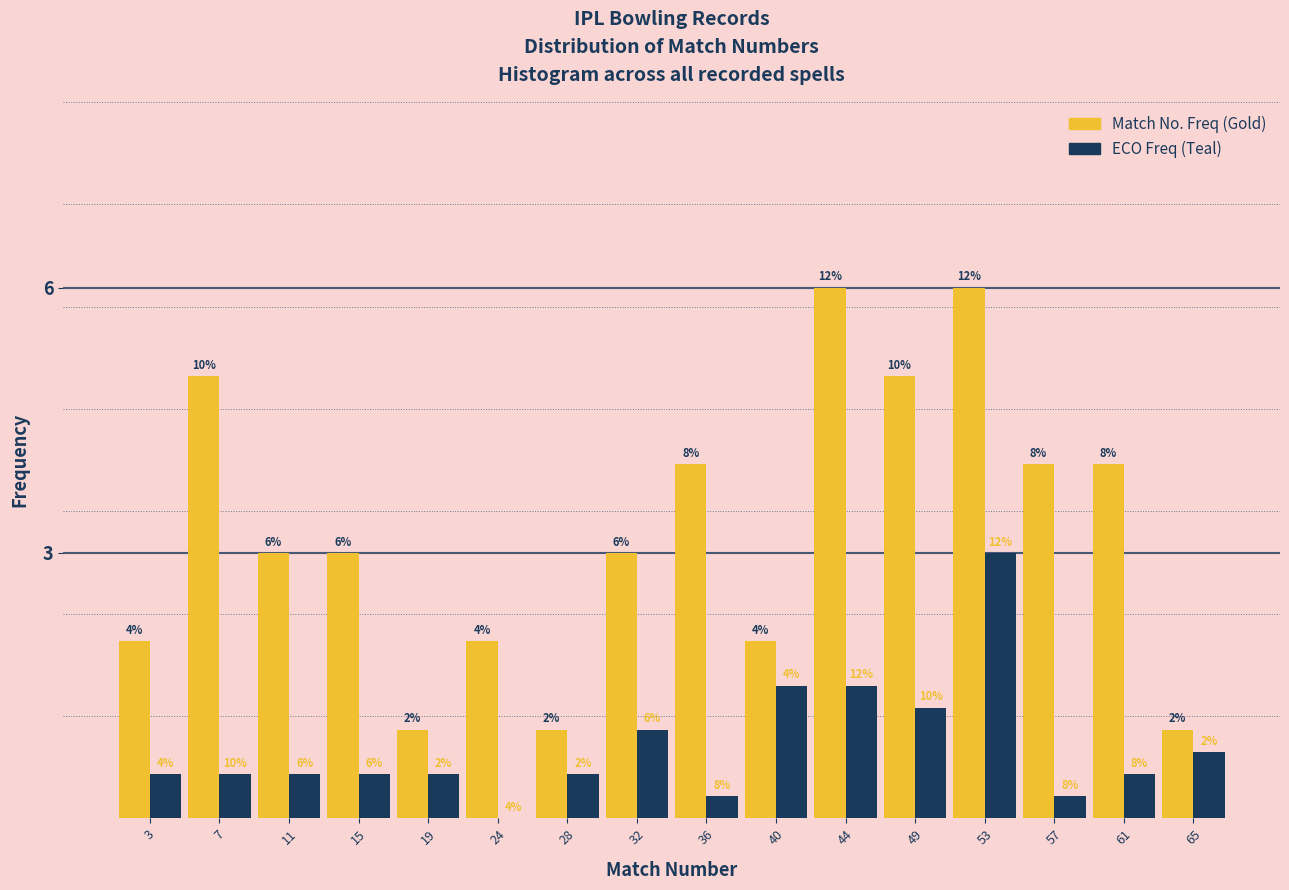

What is the maximum value shown in the chart?

6.0